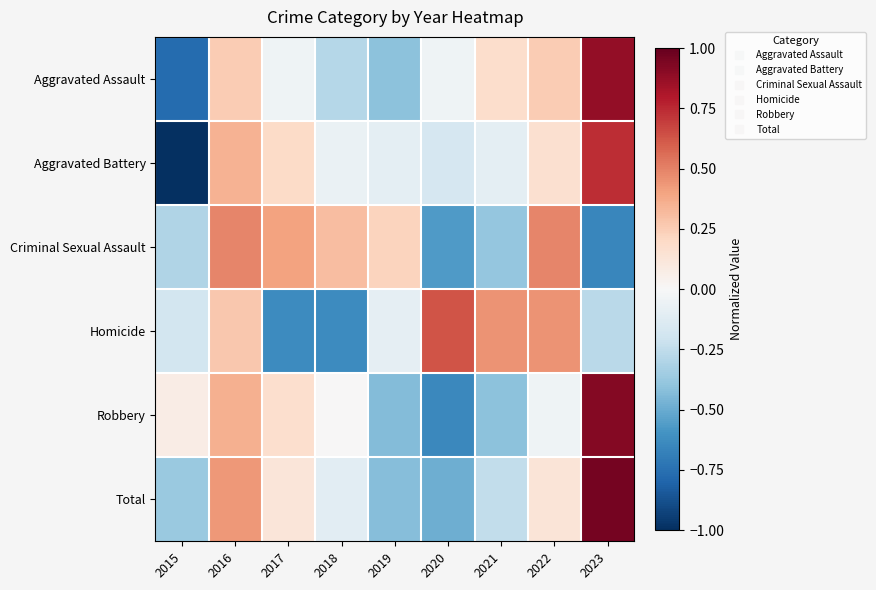

Which has a higher value, 2020 or 2021?

2021